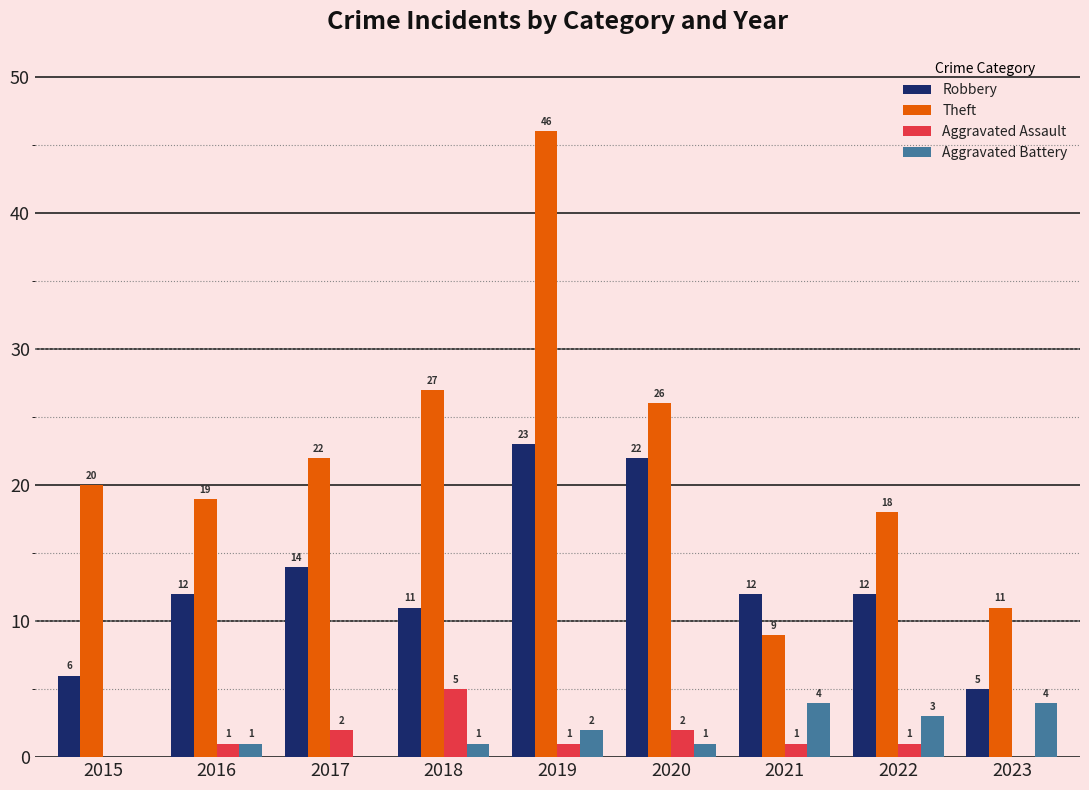

The Theft series shows 13 at 2015. True or false?

False